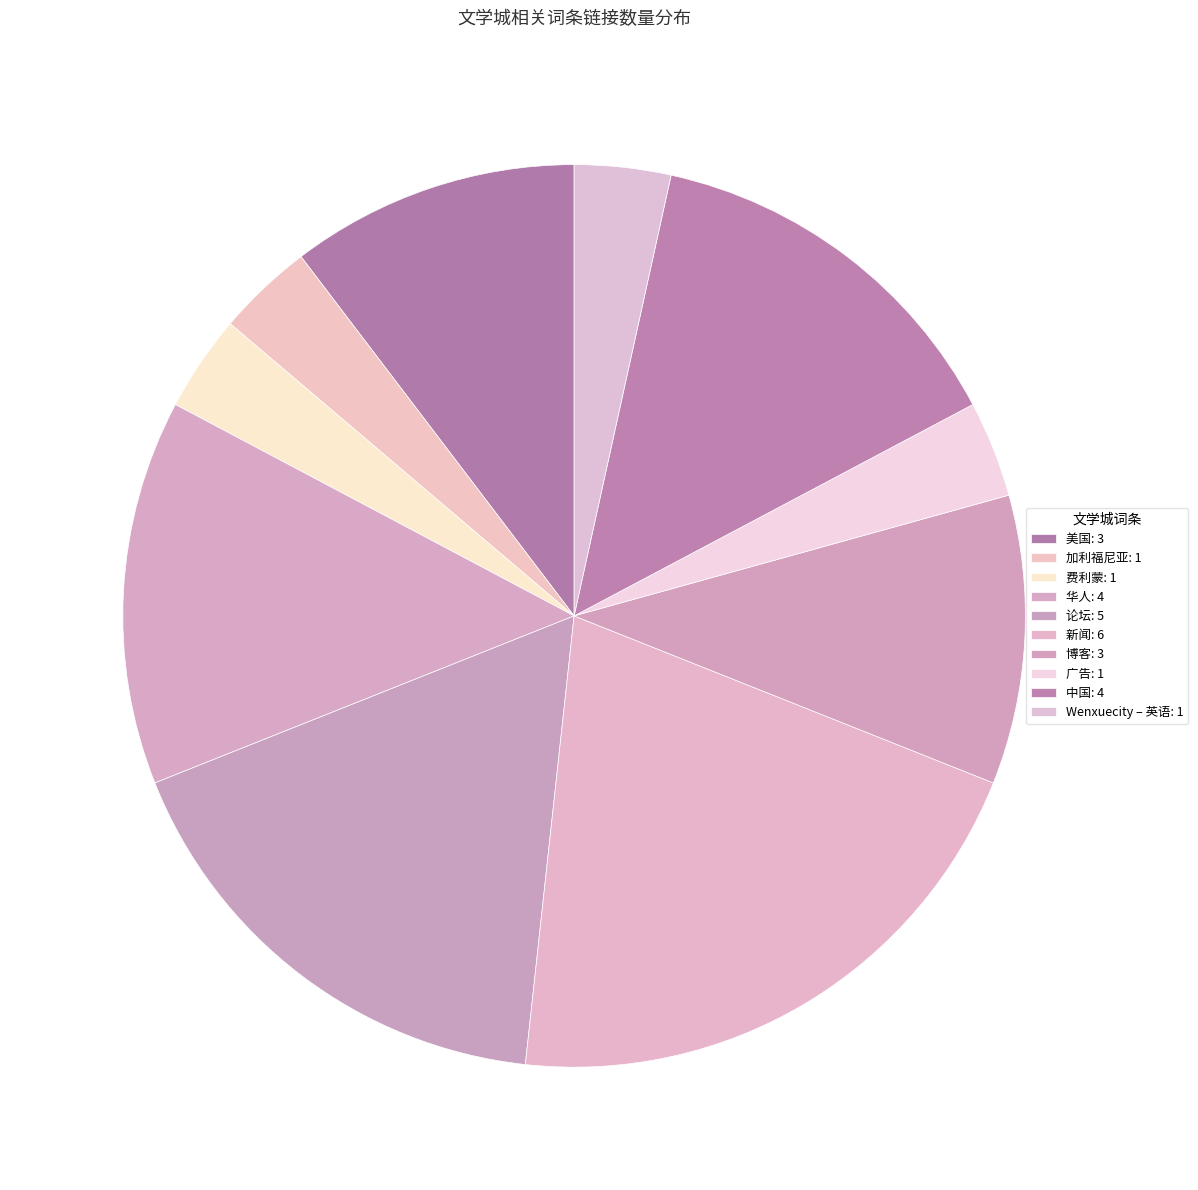

Is it true that 美国 is 17% of the pie?

False